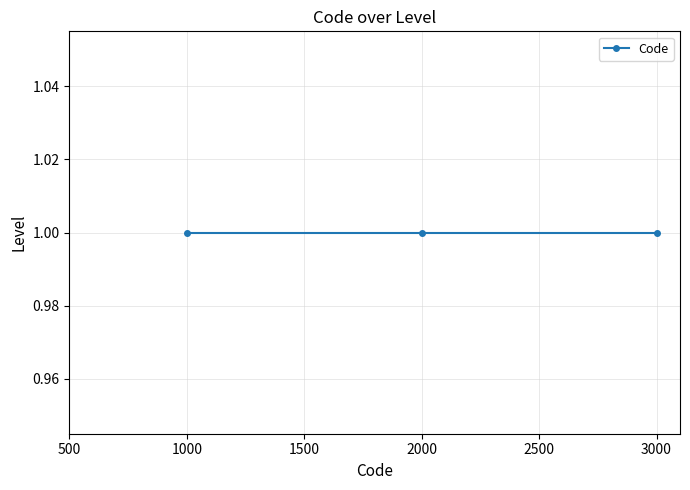

How many values are between 1000 and 3000?

3